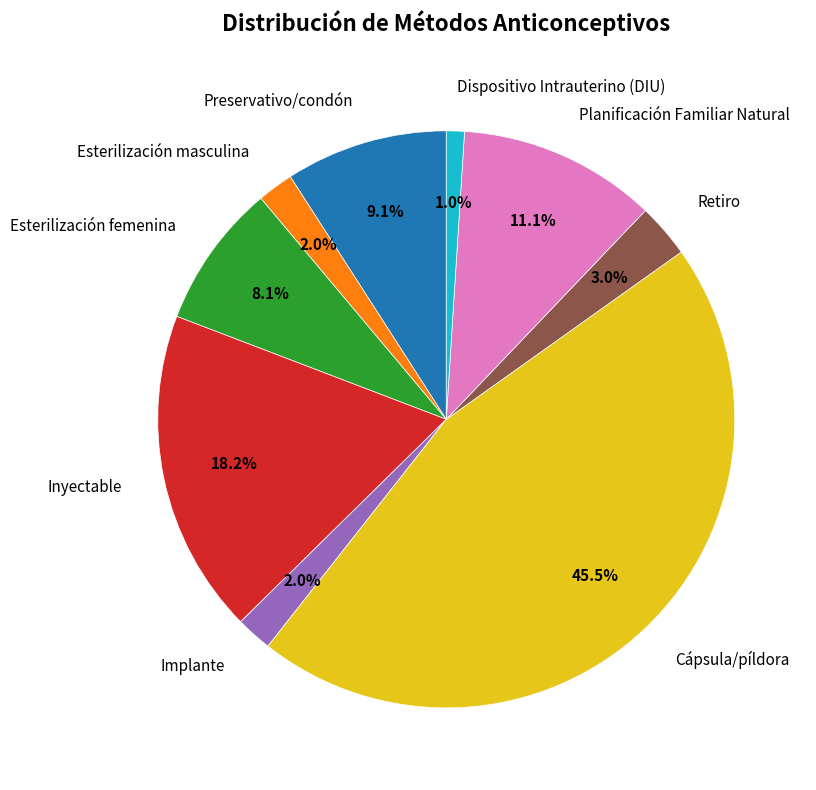

Is there a majority slice in this chart?

No